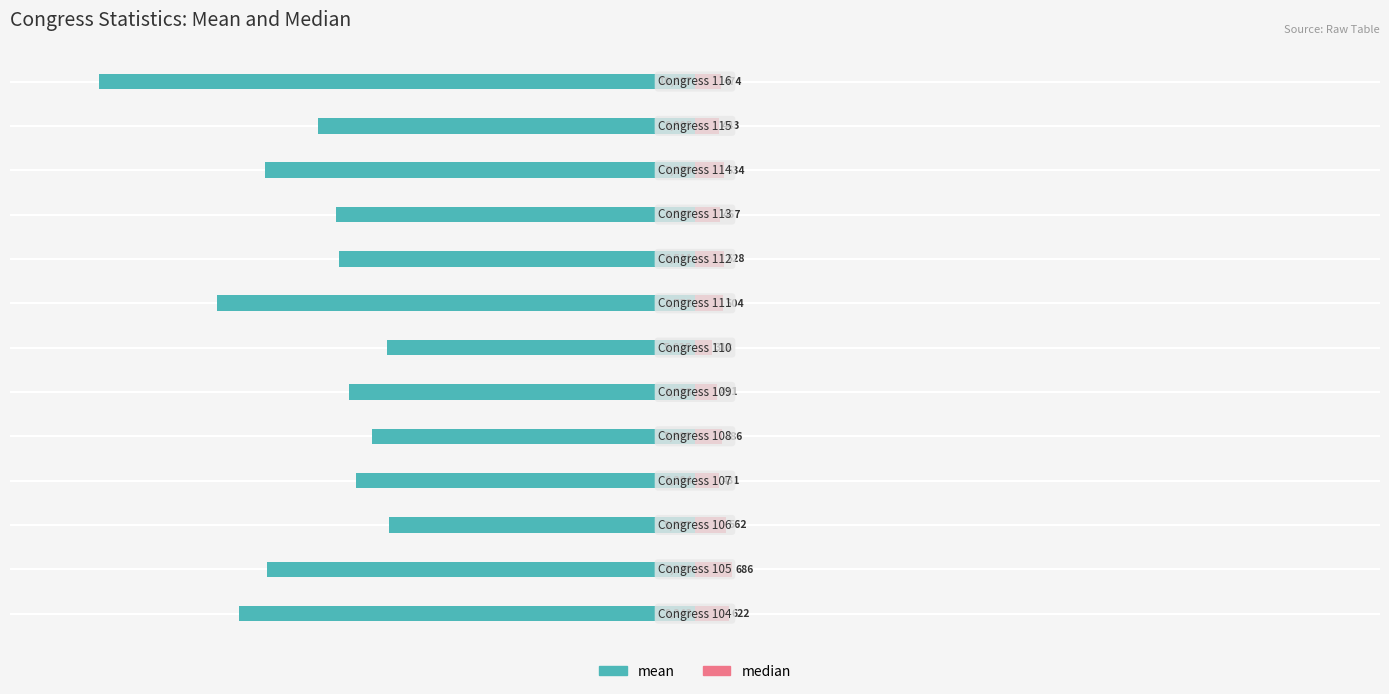

Which series has the largest total across all categories?

median